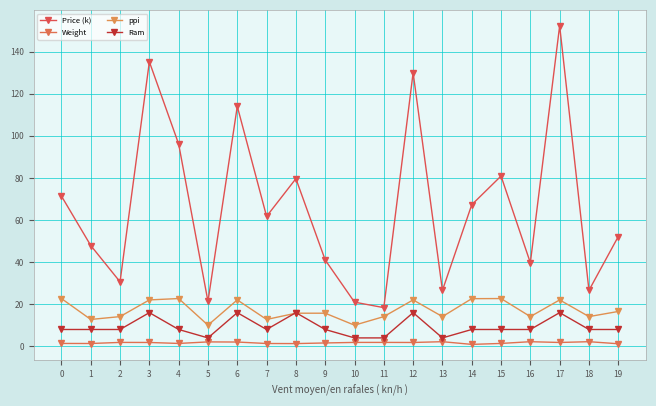

What is the difference between the second highest and minimum values in the Price (k) series?

116.8